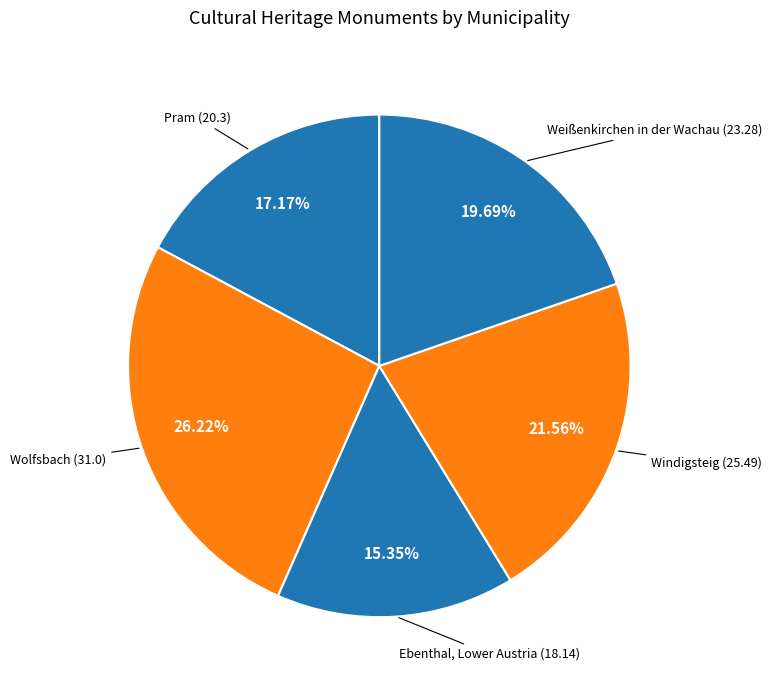

To the nearest percent, what is the difference between the Pram and Weißenkirchen in der Wachau slice percentages?

3%